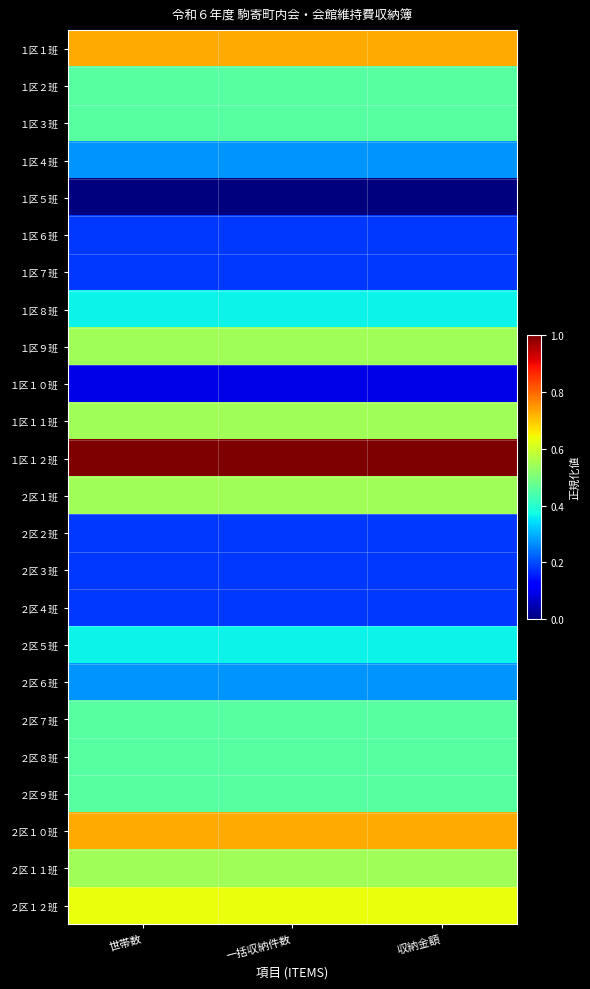

List the series in order of their peak value, highest first.

１区１２班, １区１班, ２区１０班, ２区１２班, １区９班, １区１１班, ２区１班, ２区１１班, １区２班, １区３班, ２区７班, ２区８班, ２区９班, １区８班, ２区５班, １区４班, ２区６班, １区６班, １区７班, ２区２班, ２区３班, ２区４班, １区１０班, １区５班